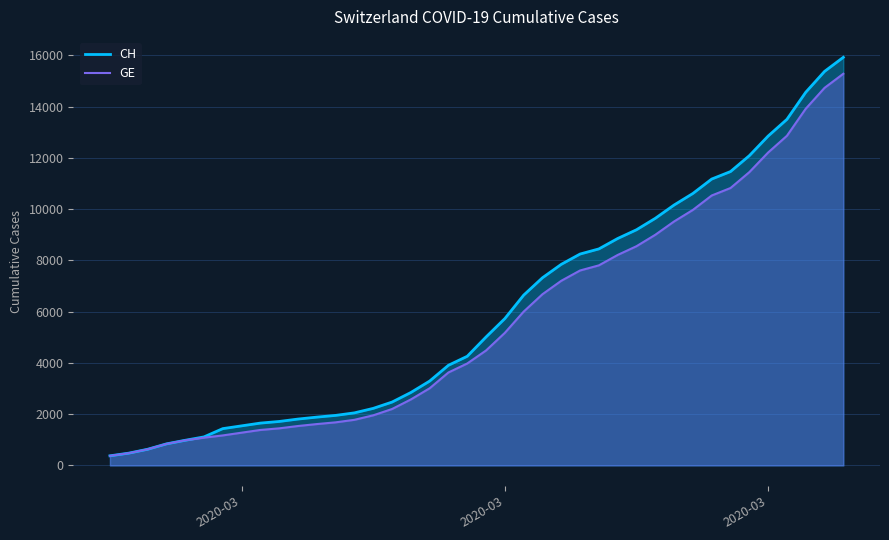

What is the greatest value displayed?

15926